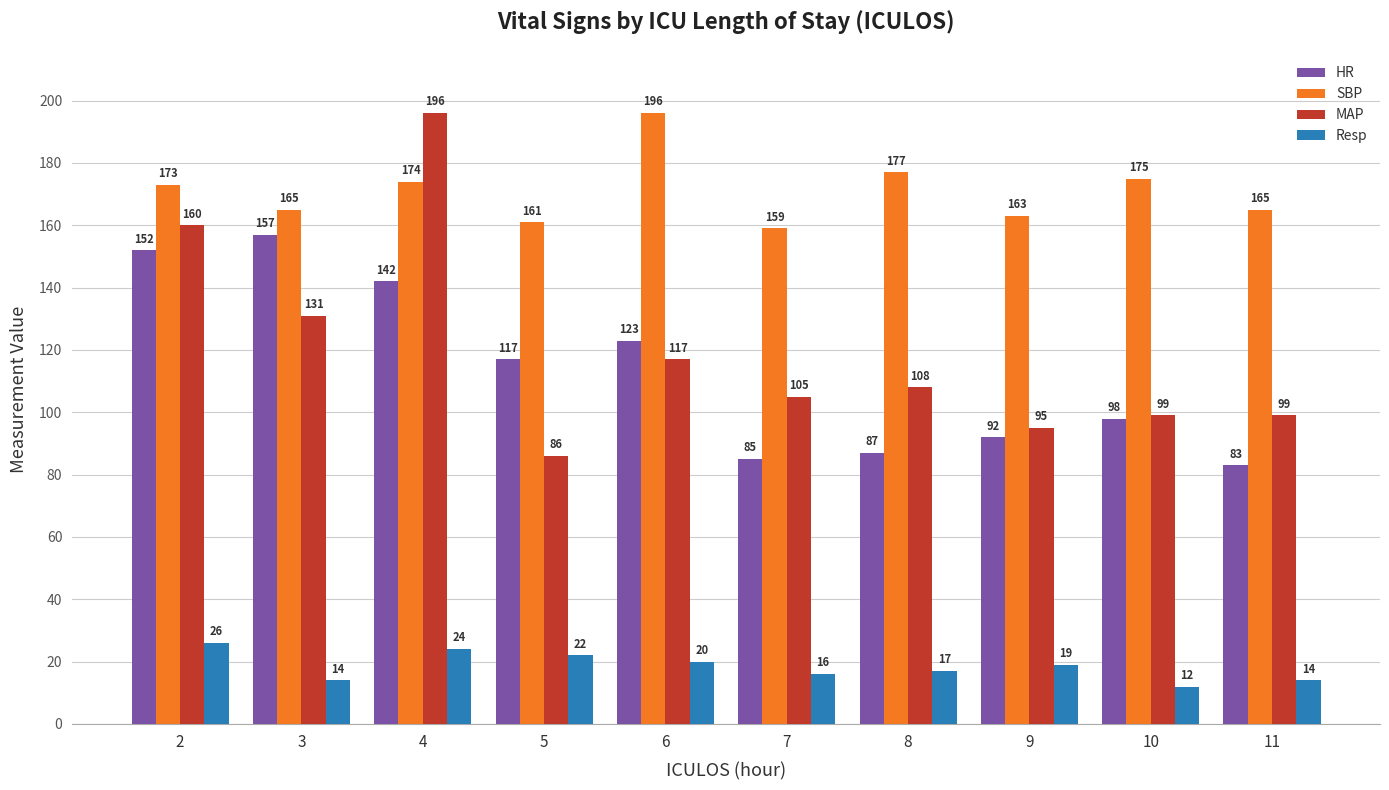

Count the number of categories in the chart.

10